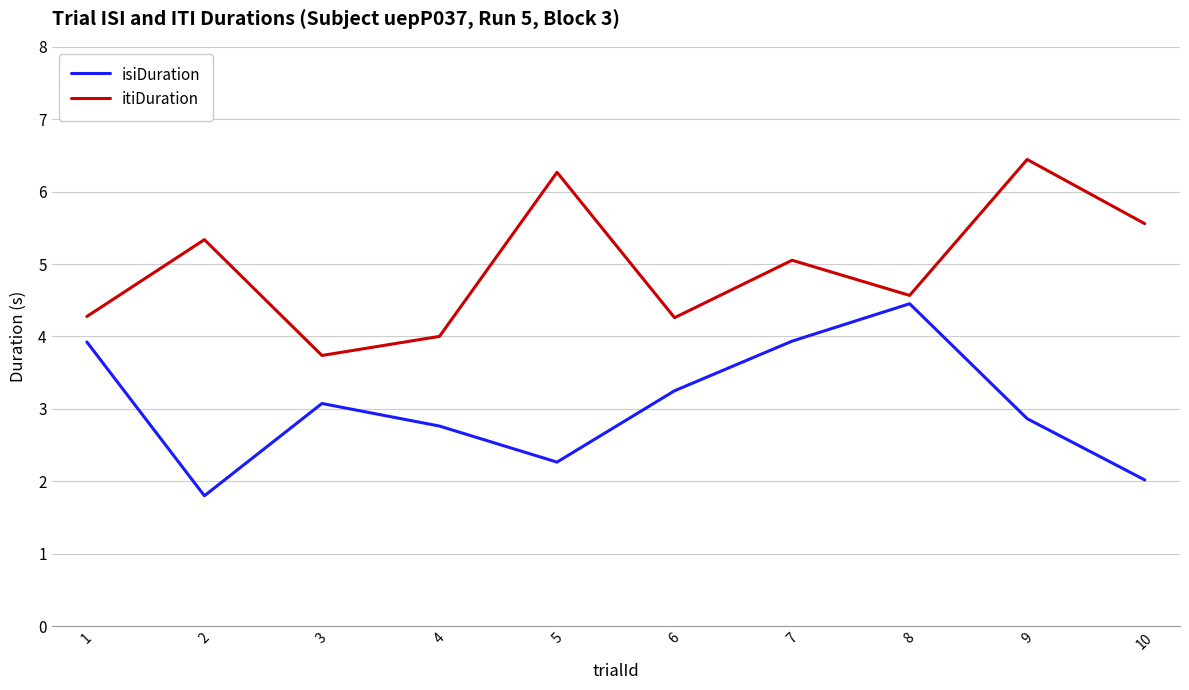

Reading right to left, what are all the values shown in this chart?

isiDuration: 2.0	2.9	4.5	3.9	3.3	2.3	2.8	3.1	1.8	3.9
itiDuration: 5.6	6.4	4.6	5.1	4.3	6.3	4.0	3.7	5.3	4.3